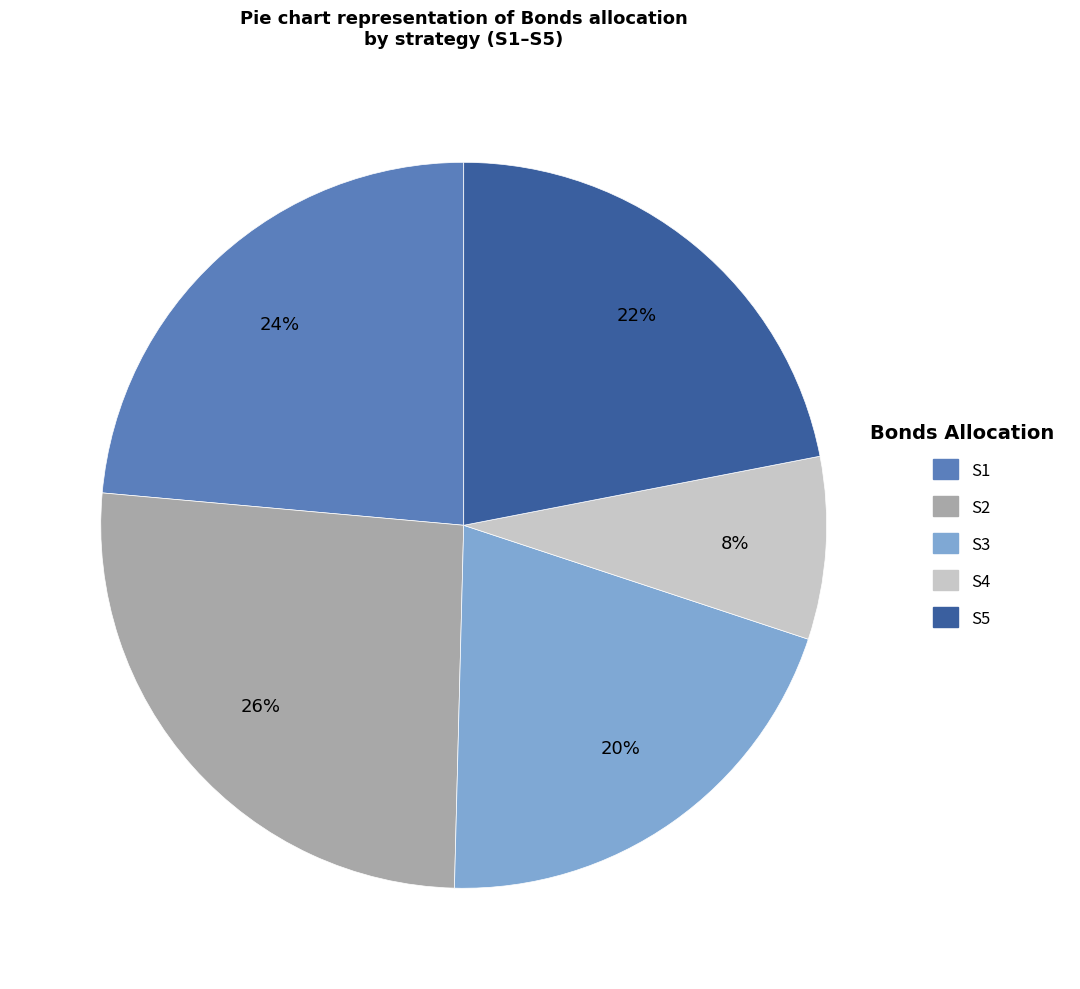

Approximately how many times larger is the value at S1 compared to S2?

0.9